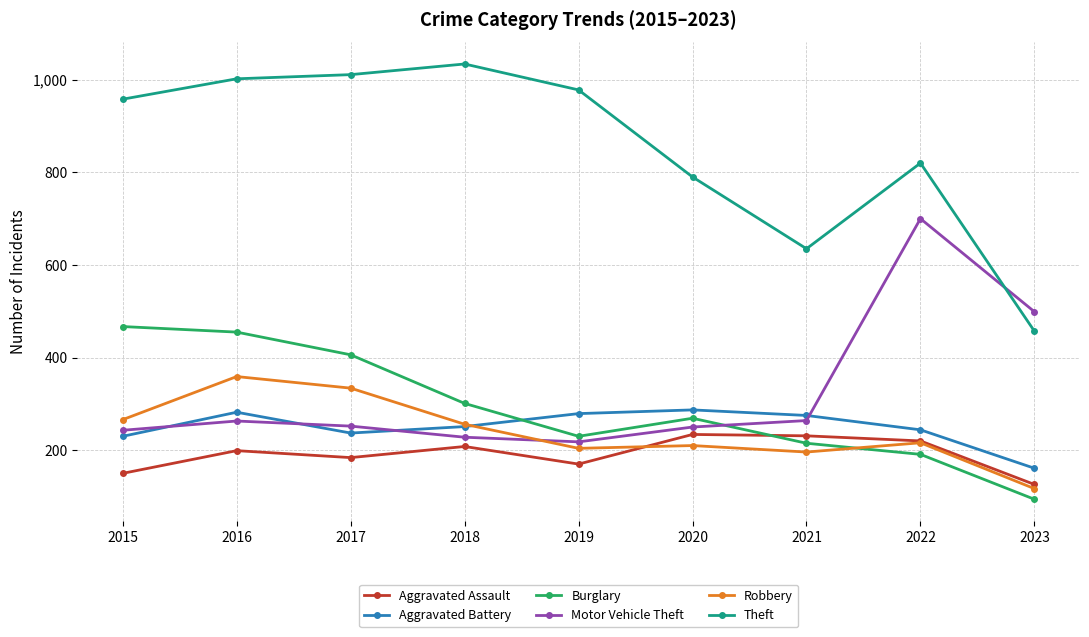

Which category has the highest value across all series?

2018